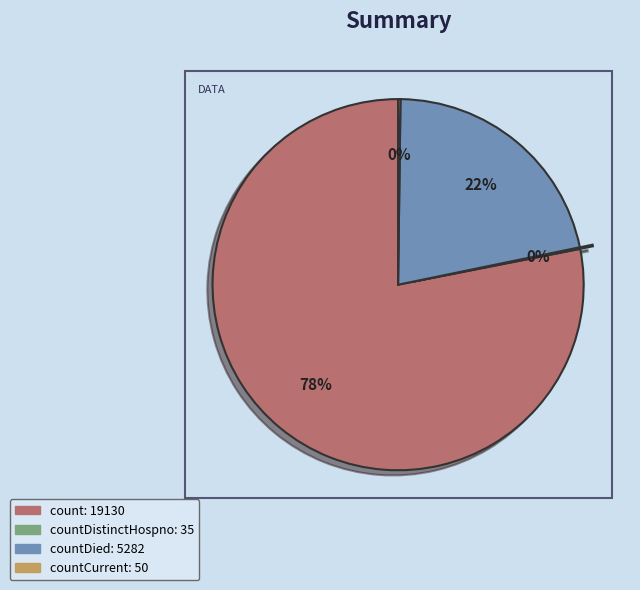

Does any single category account for the majority?

Yes